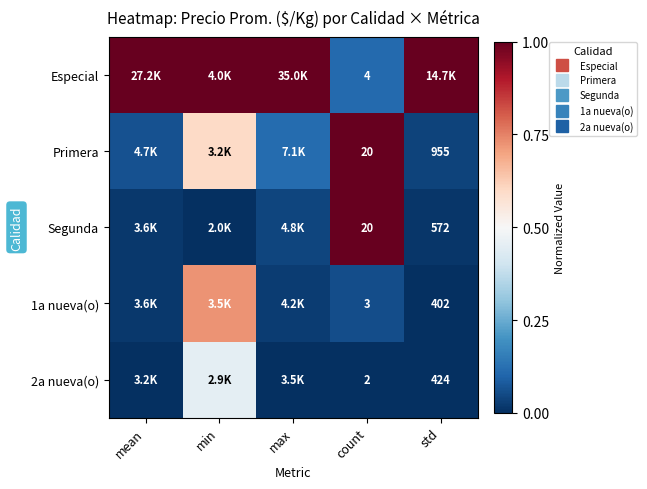

What is the difference between the highest and lowest values at std?

1.0